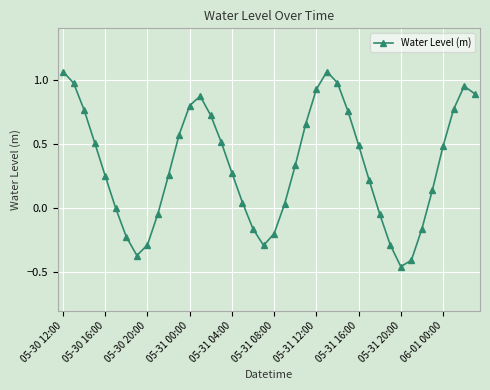

How many interior local peaks (higher than both neighbors) does the data have?

3